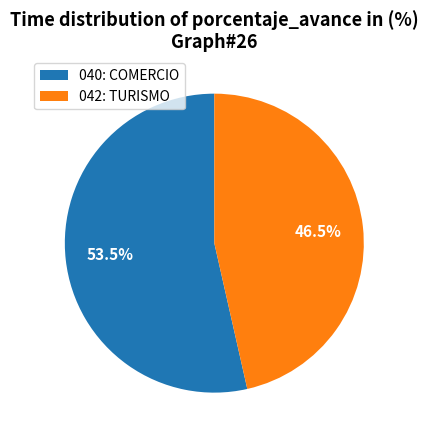

Does 042: TURISMO represent more than half of the total?

No